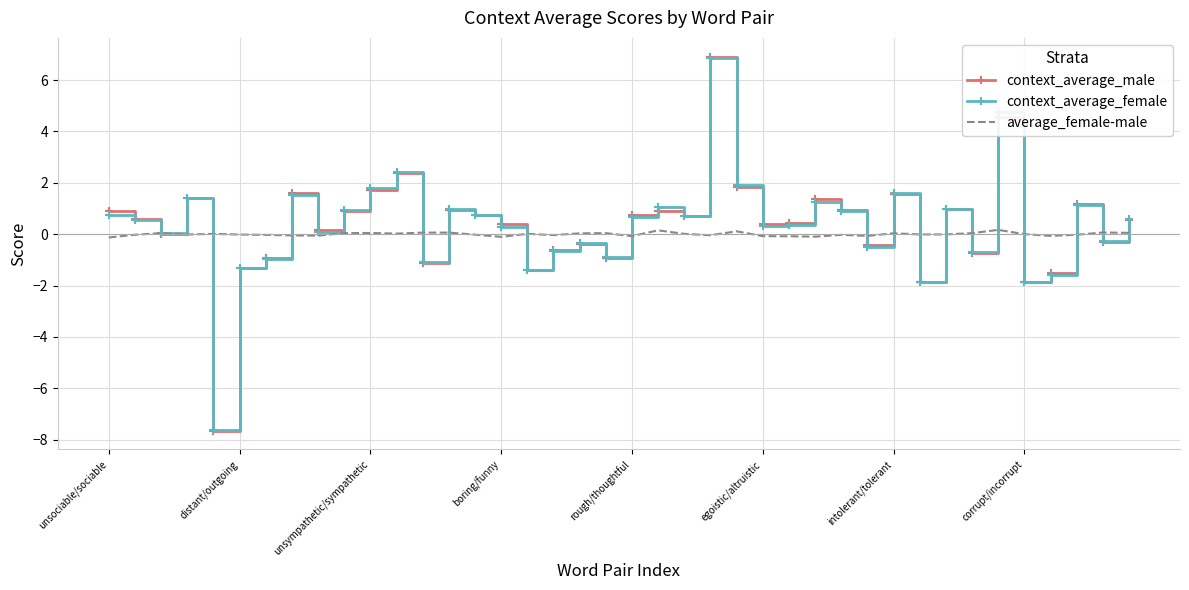

Which series has the widest spread of values?

context_average_male